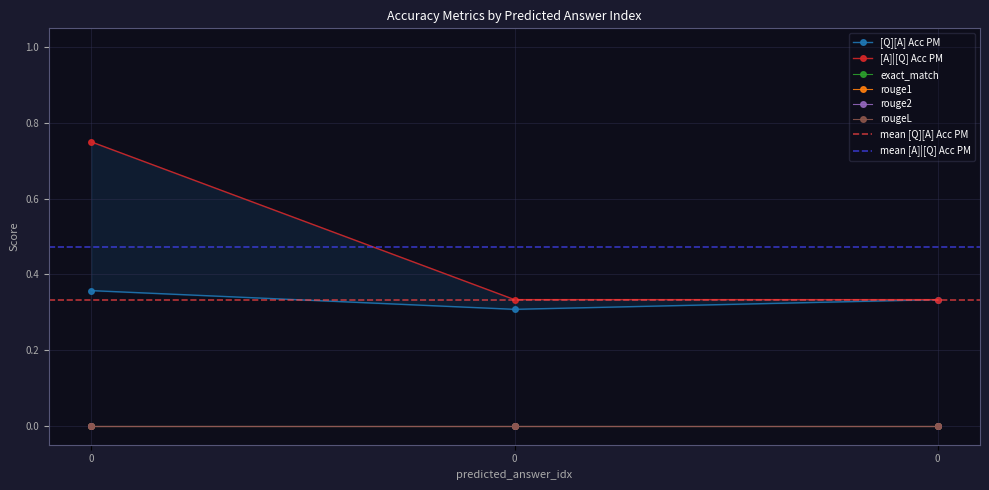

Does the chart display data point markers on the line(s)?

Yes